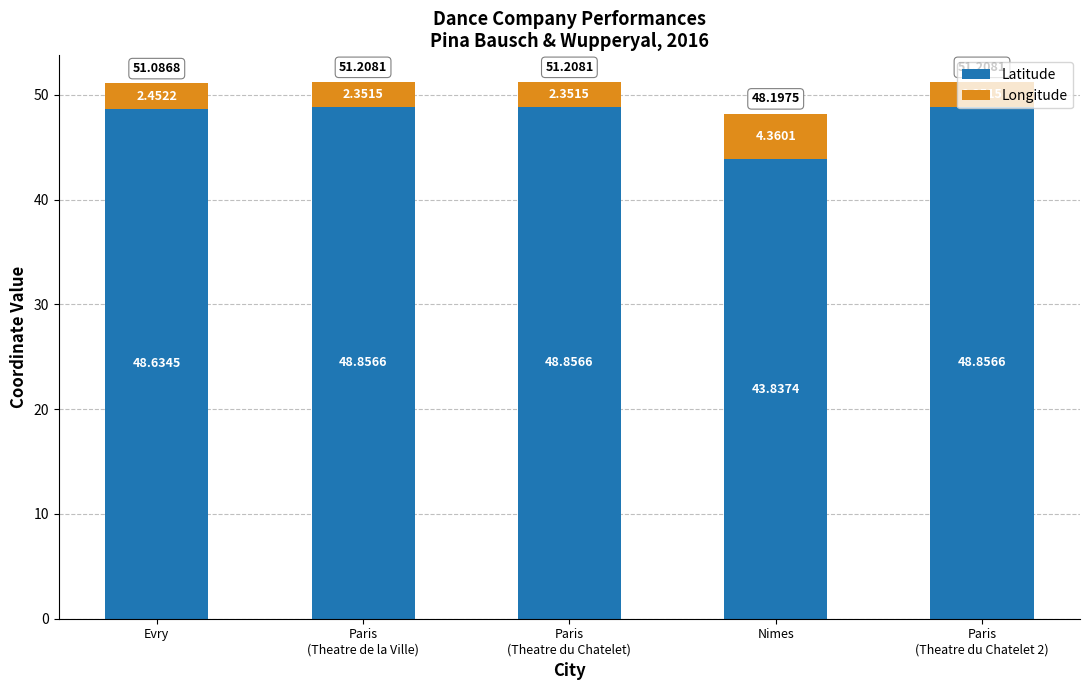

What is the difference between the maximum and minimum values in the Latitude series?

5.0